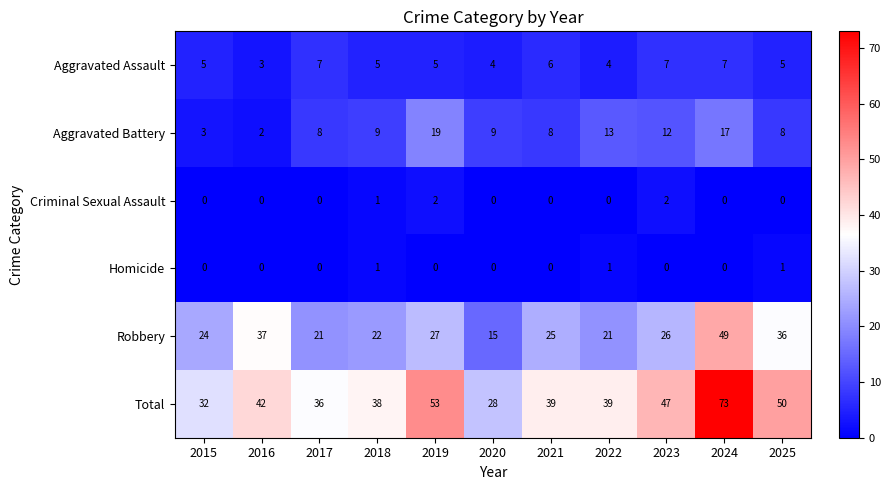

How many series are shown in this chart?

6